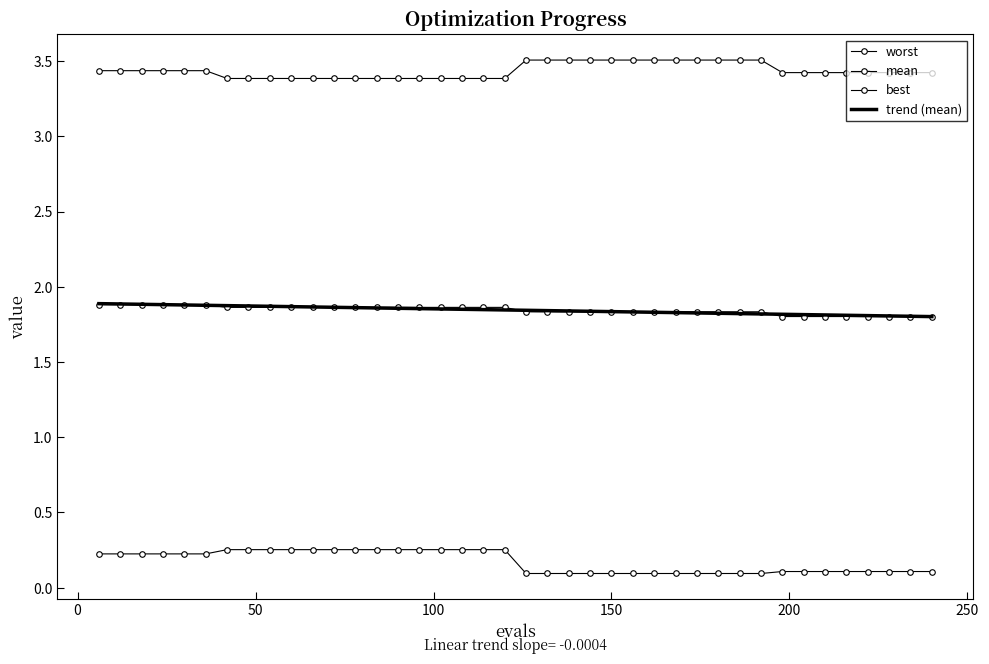

What is the value of the worst point at the 35th from the left?

3.4